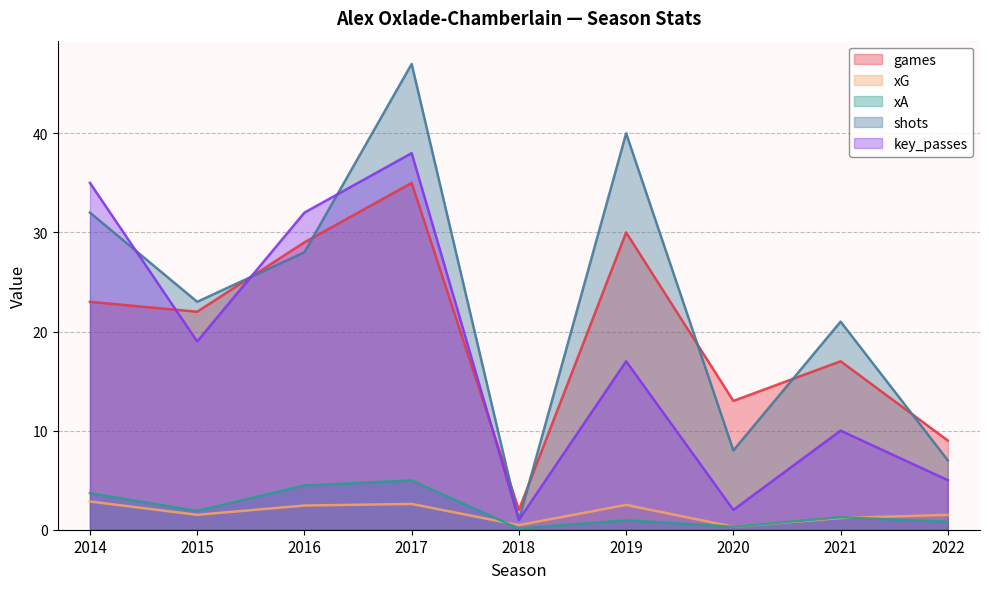

Between 2017 and 2021, which series saw the biggest shift?

key_passes